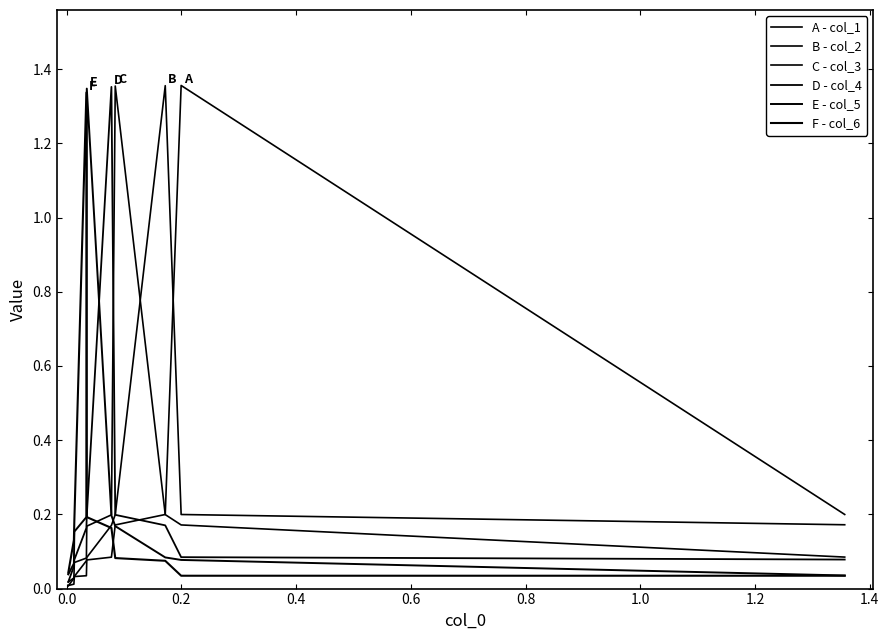

The value of C - col_3 at −0.2 is 0.1. True or false?

False